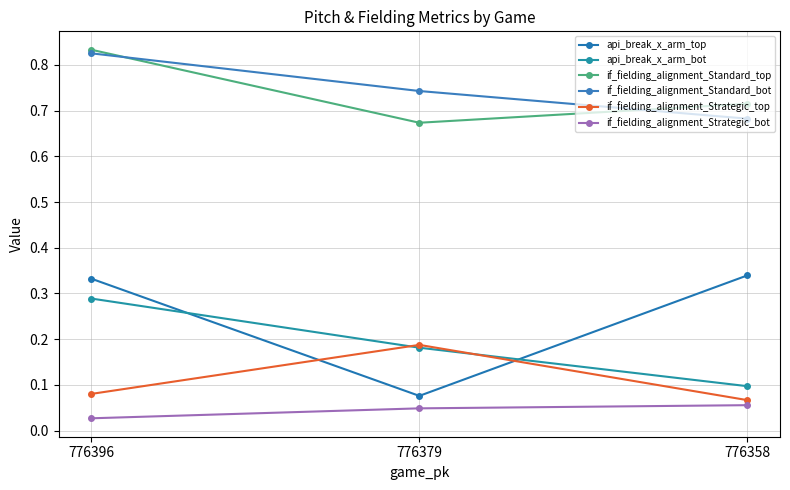

Which series has the widest spread of values?

api_break_x_arm_top